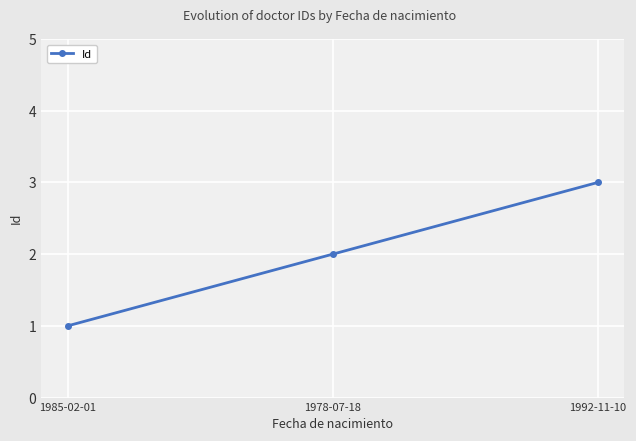

True or false: the data shows 3 at 1992-11-10.

True